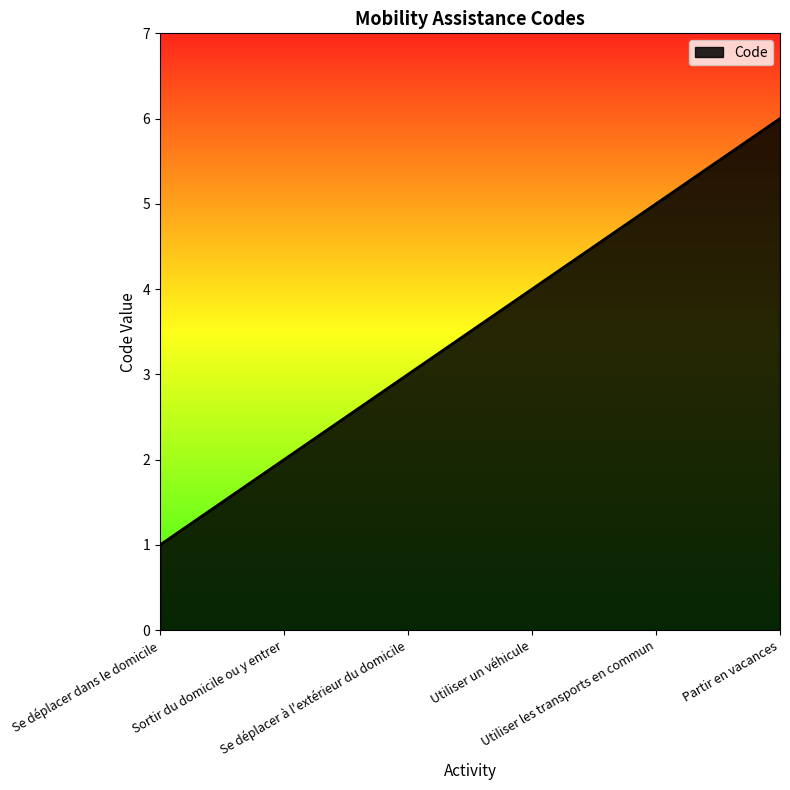

The chart shows a value of 6 at Partir en vacances. True or false?

True